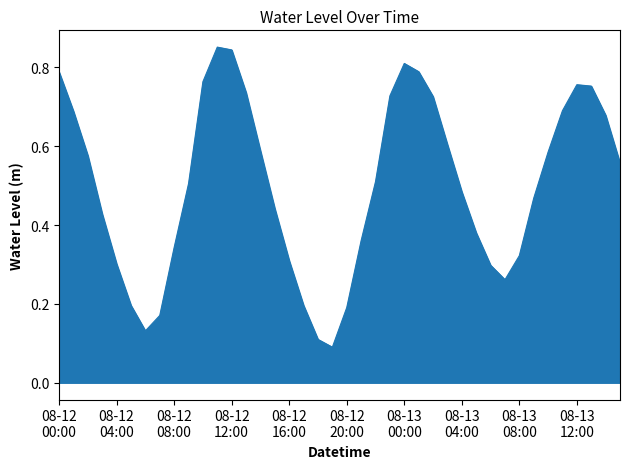

How many distinct data groups are displayed?

1